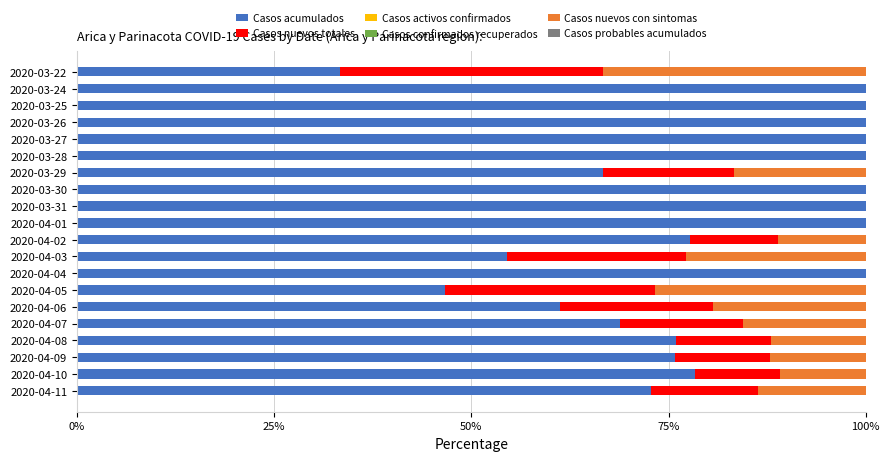

What is the total value across all series at 2020-04-03?

100.0